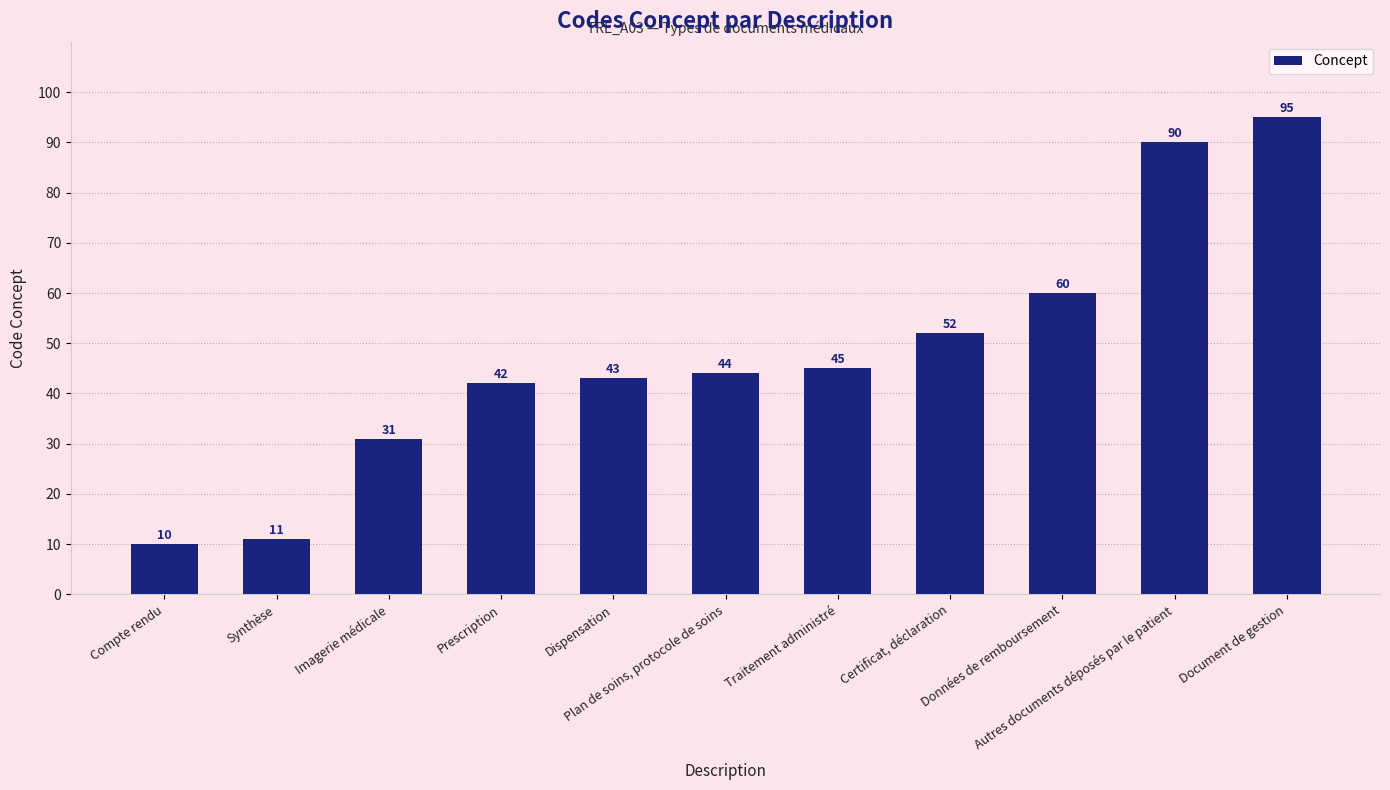

What is the change in value from Compte rendu to Plan de soins, protocole de soins?

+34